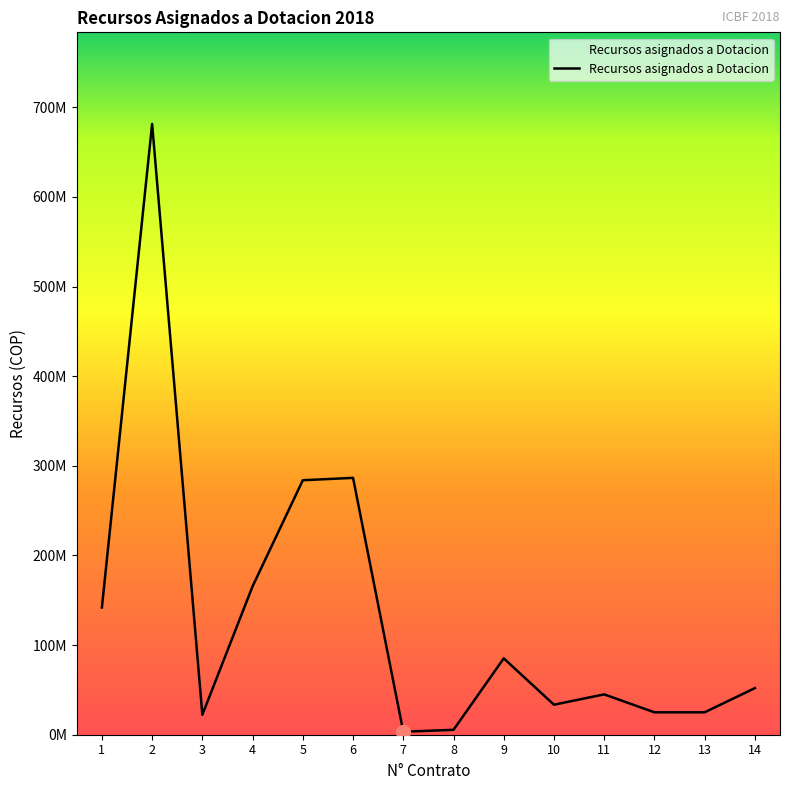

Which has a higher value, 7 or 2?

2